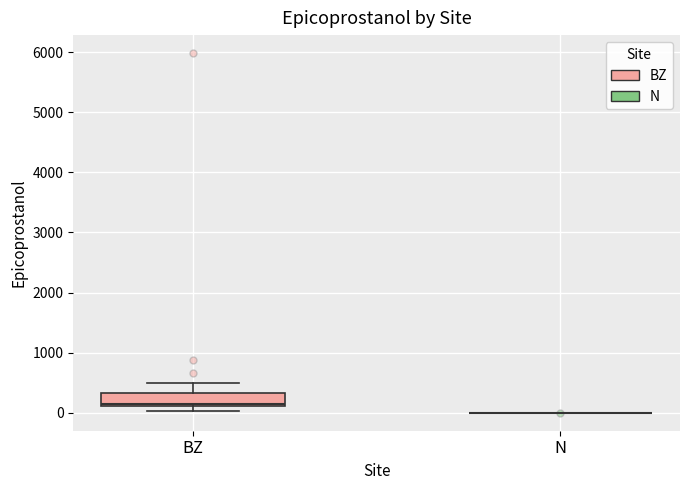

Comparing the boxes themselves (not the whiskers), which one is the tallest?

BZ